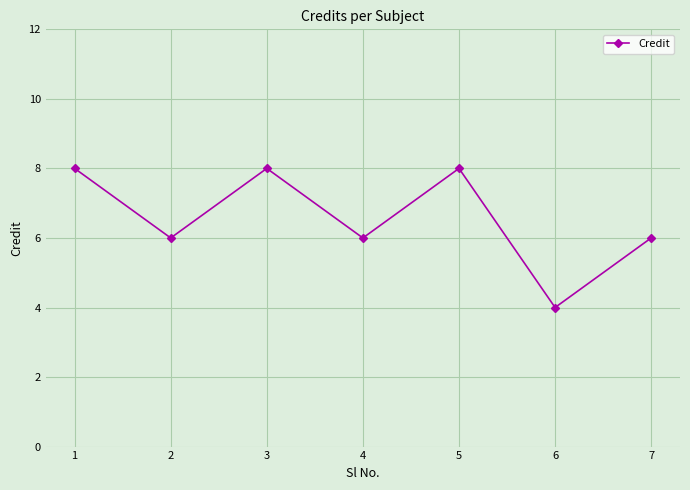

How many values are between 6 and 8?

6